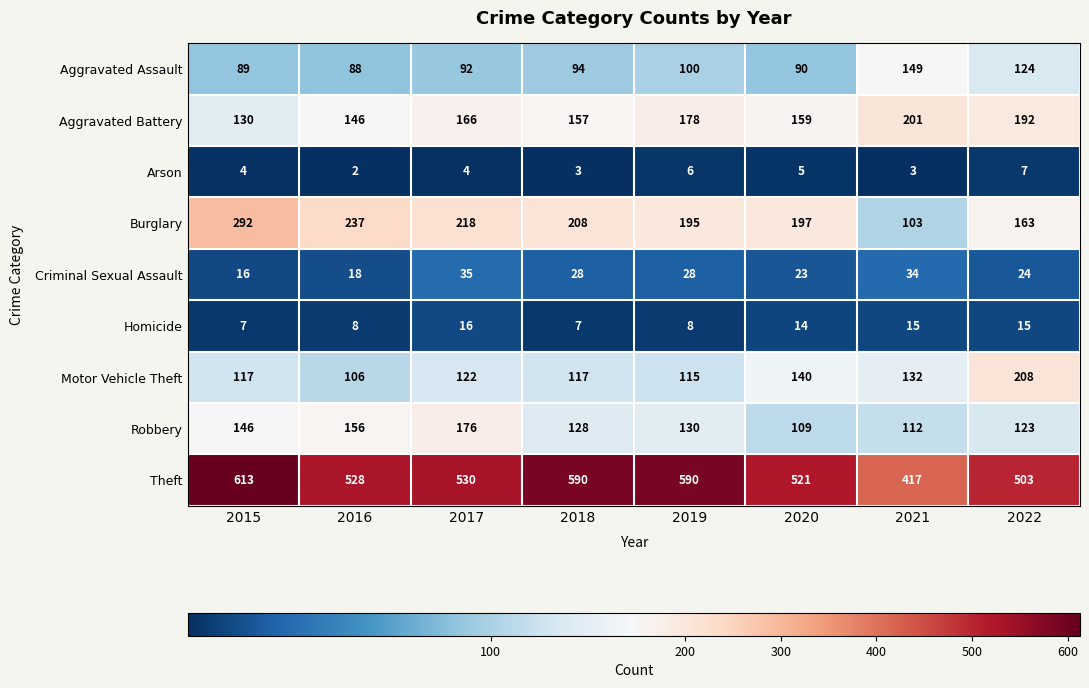

True or false: Motor Vehicle Theft has a value of 46 at 2015.

False